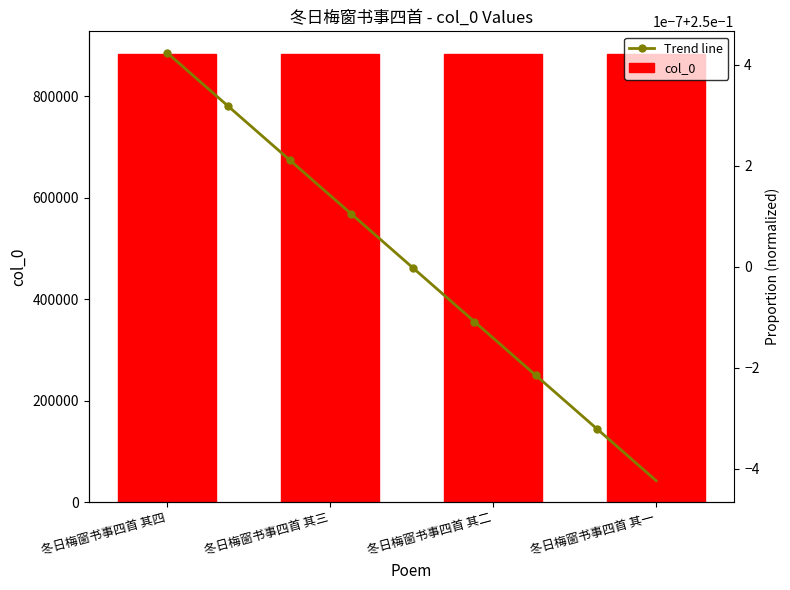

At which label is the value closest to 884169?

冬日梅窗书事四首 其二